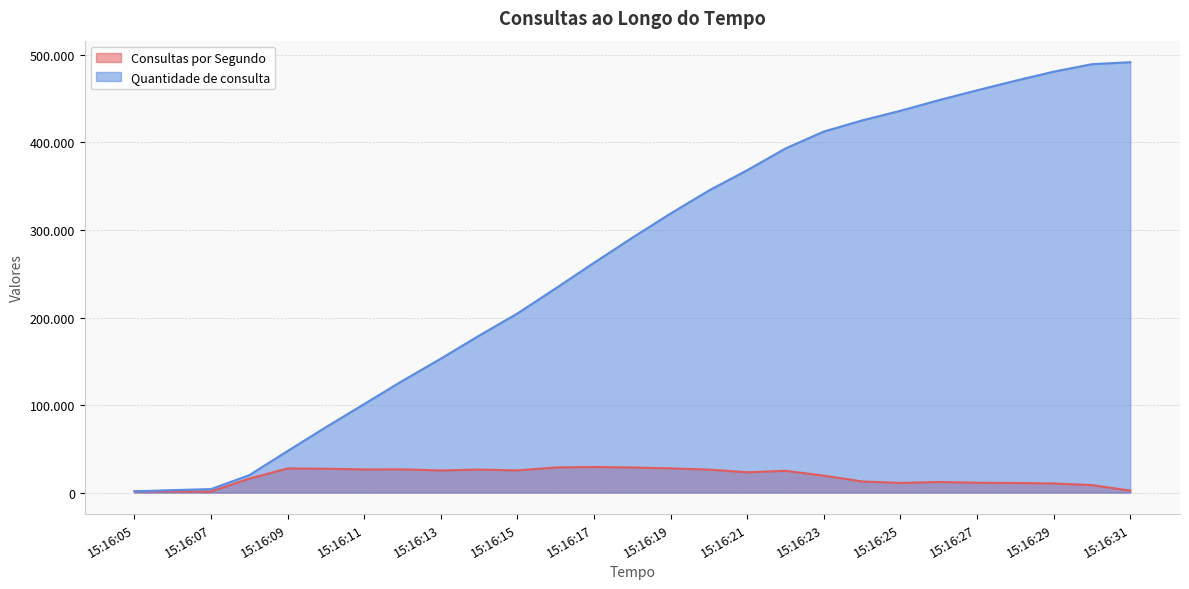

Which series has the widest spread of values?

Quantidade de consulta